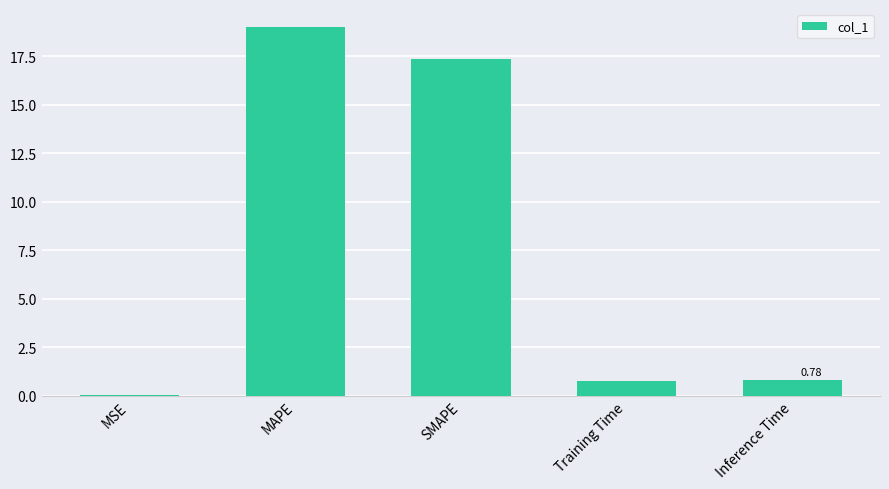

What is the greatest value displayed?

19.0